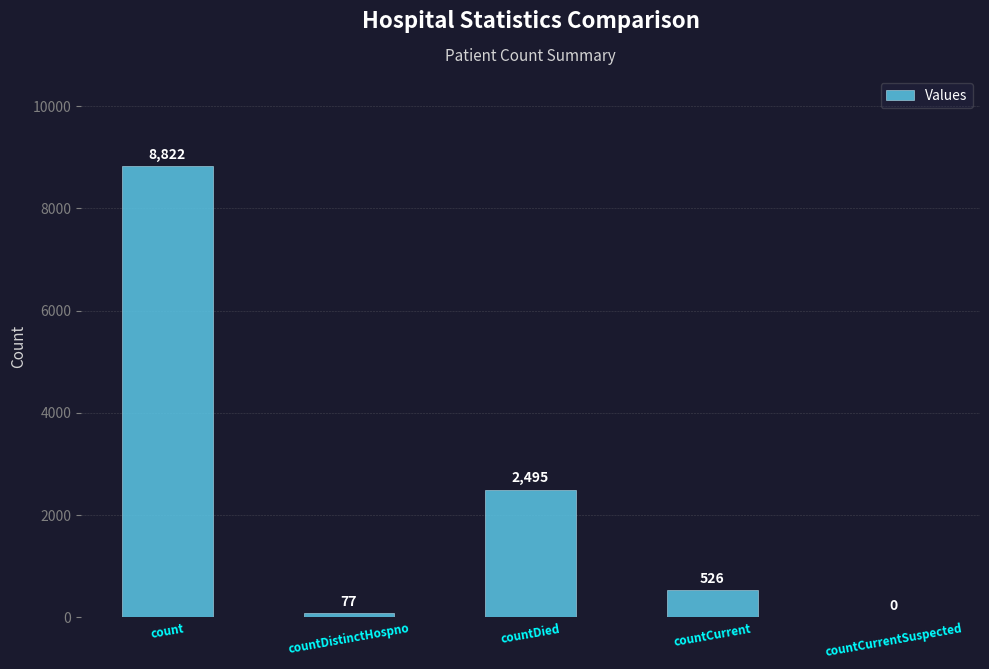

What is the maximum value shown in the chart?

8822